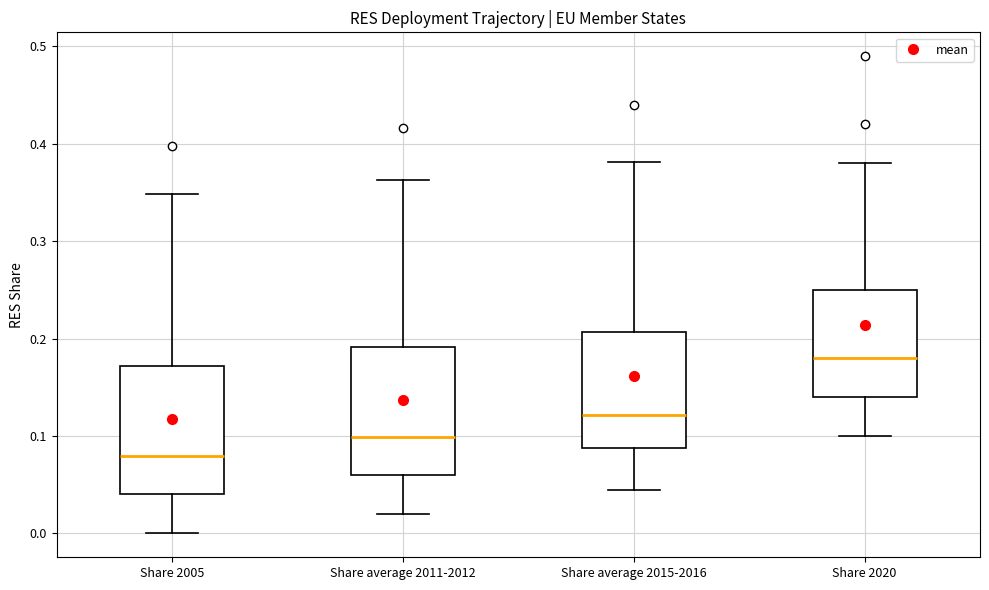

Reading left to right, transcribe this box plot: for each box, give where its median line is, the range the box spans, and where its two whiskers end, as read against the y-axis. The values are not printed on the chart, so give them approximately, as read against the axis.

Share 2005: median 0.08, box 0.04 to 0.17, whiskers 0.00 to 0.35
Share average 2011-2012: median 0.10, box 0.06 to 0.19, whiskers 0.02 to 0.36
Share average 2015-2016: median 0.12, box 0.09 to 0.21, whiskers 0.05 to 0.38
Share 2020: median 0.18, box 0.14 to 0.25, whiskers 0.10 to 0.38